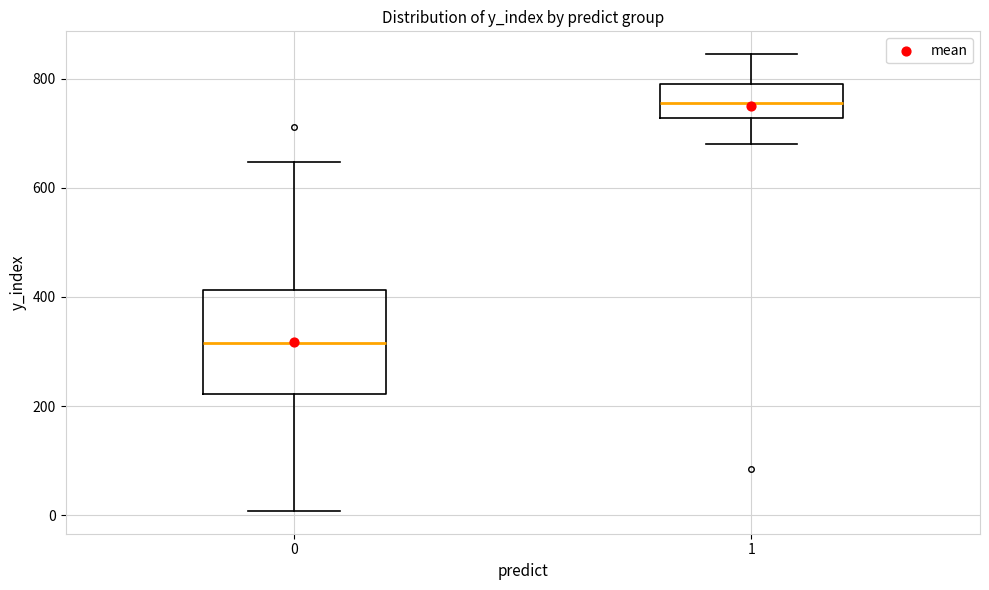

Which box's median line is the highest?

1